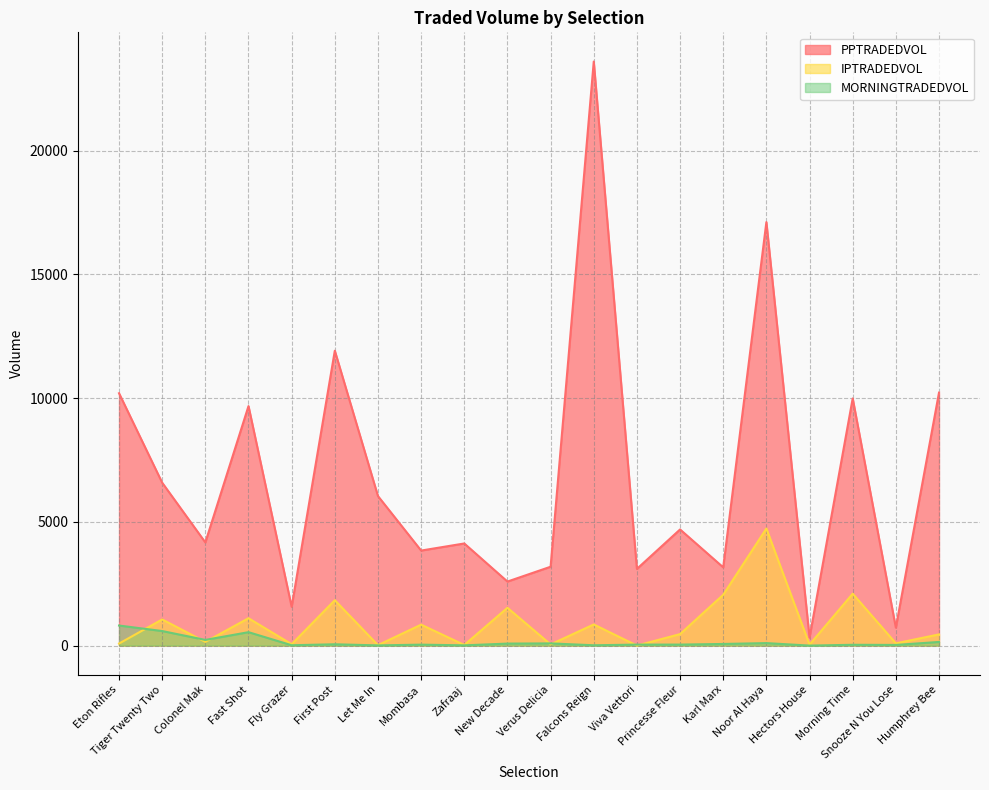

What is the sum of all IPTRADEDVOL values?

17523.8